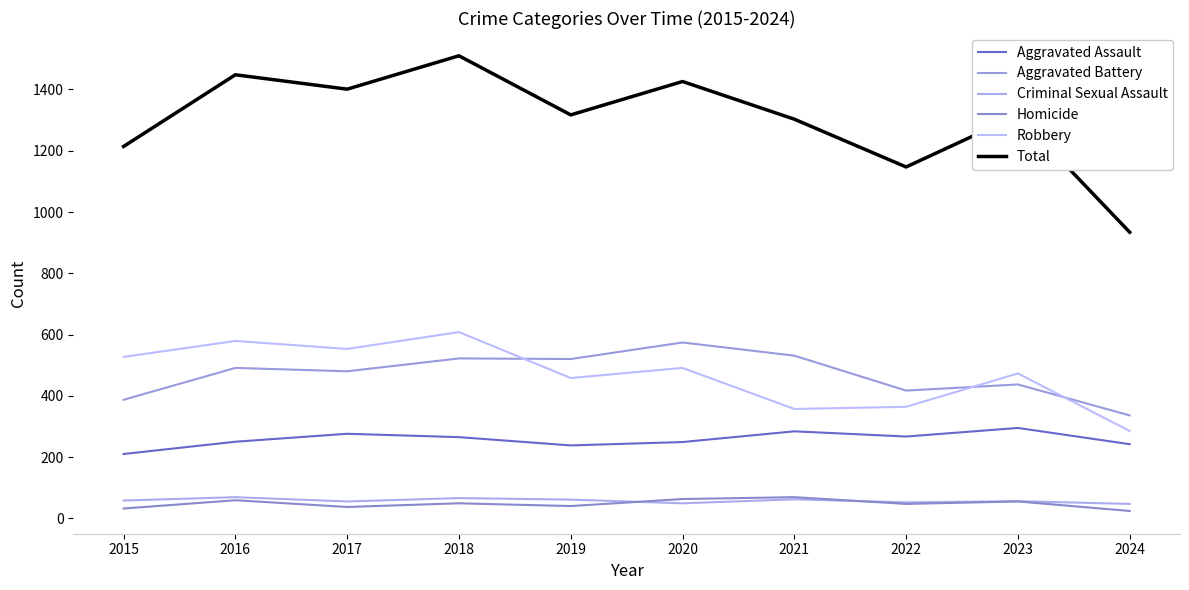

Is the value of Criminal Sexual Assault at 2024 greater than the value of Robbery at 2022?

No